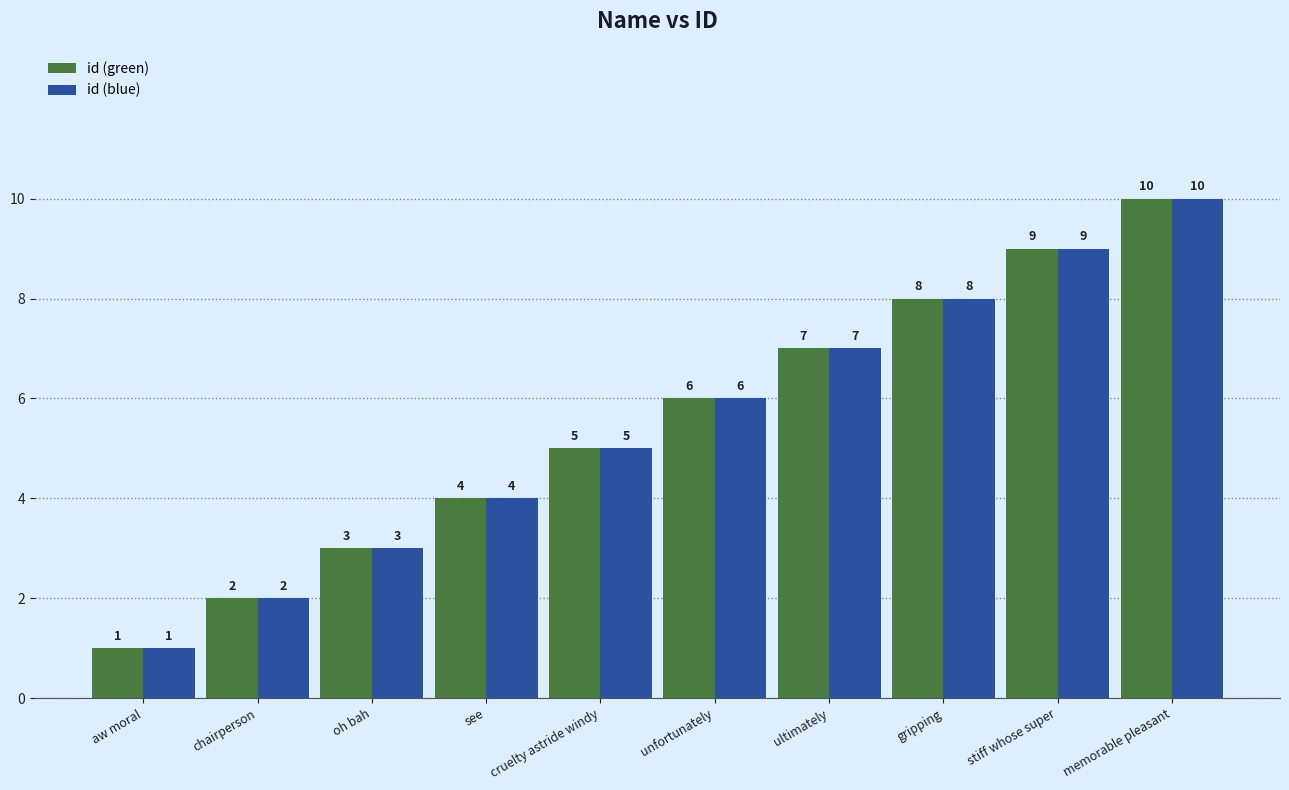

Reading left to right, list all the values displayed in this chart.

id (green): aw moral=1	chairperson=2	oh bah=3	see=4	cruelty astride windy=5	unfortunately=6	ultimately=7	gripping=8	stiff whose super=9	memorable pleasant=10
id (blue): aw moral=1	chairperson=2	oh bah=3	see=4	cruelty astride windy=5	unfortunately=6	ultimately=7	gripping=8	stiff whose super=9	memorable pleasant=10